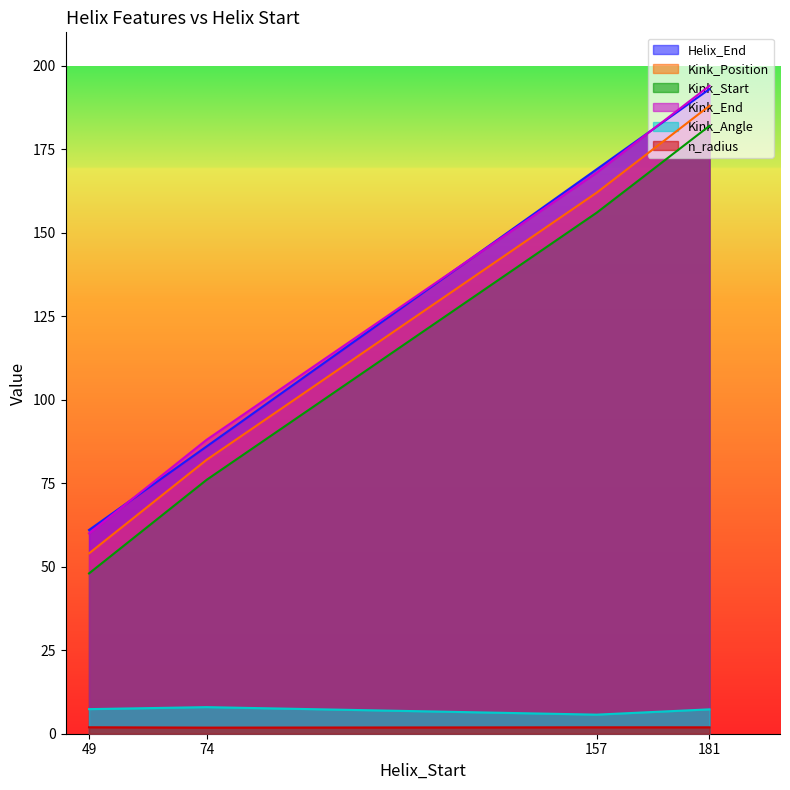

True or false: Helix_End and n_radius intersect in this chart.

False